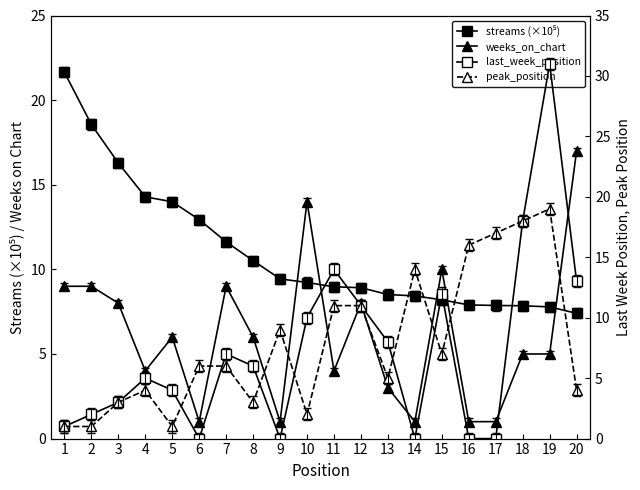

At which label does peak_position reach its minimum?

1